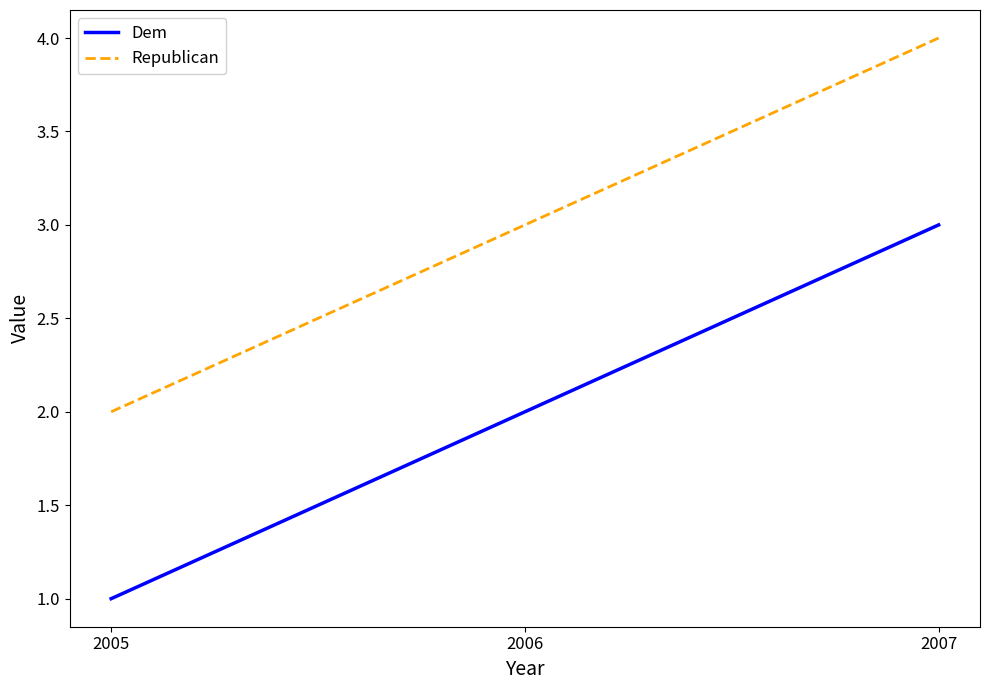

Is the value of Dem at 2006 greater than the value of Republican at 2006?

No